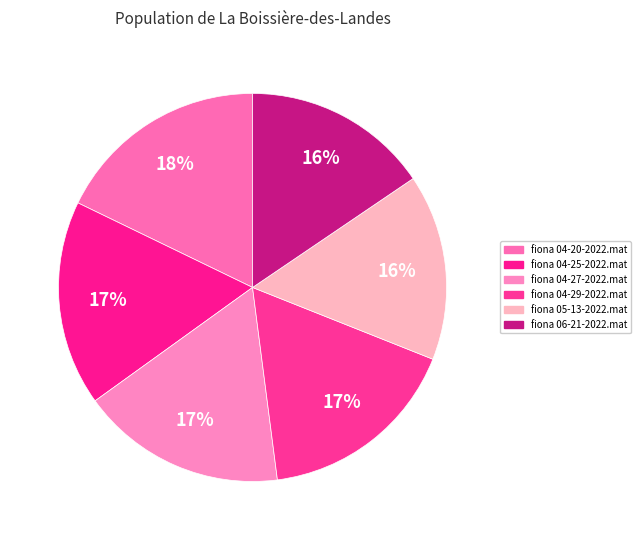

To the nearest percent, what percentage of the pie is fiona 06-21-2022.mat?

16%